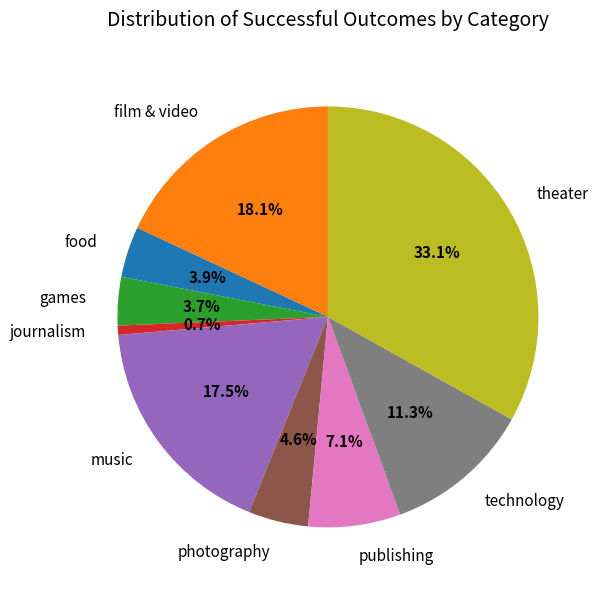

Count the number of slices in the pie.

9